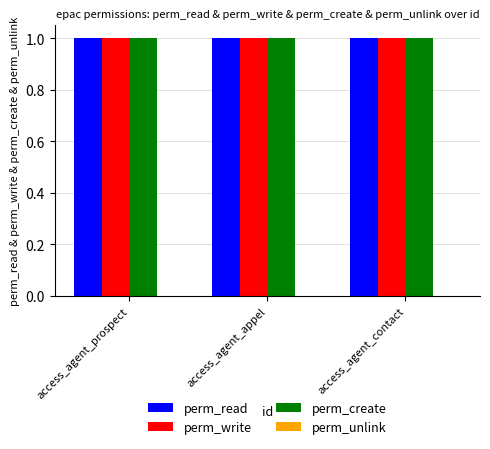

Where is perm_write nearest to the value 1?

access_agent_prospect